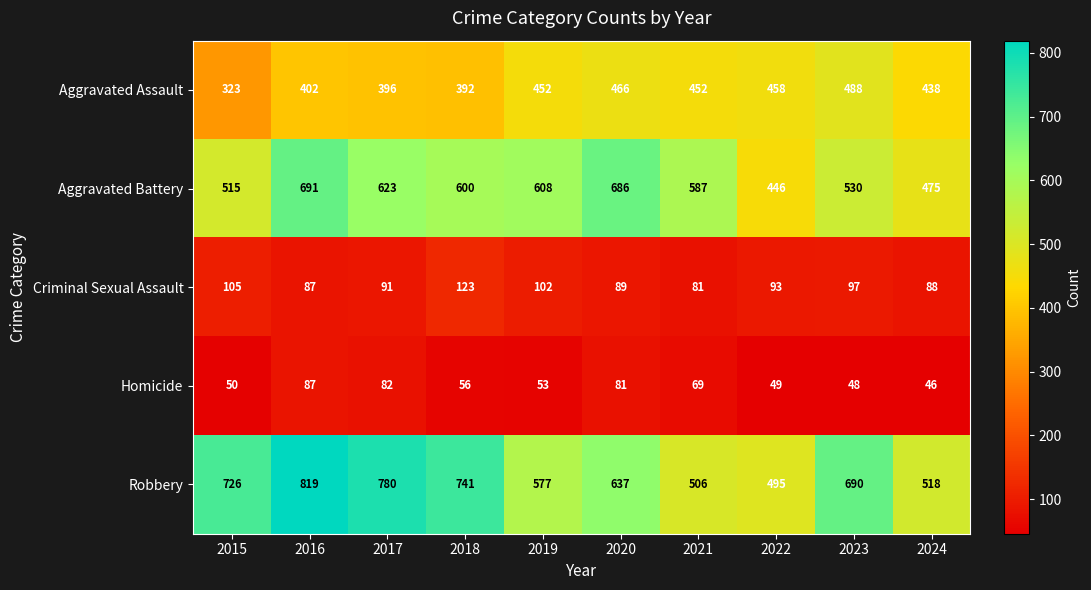

Count the number of categories in the chart.

10